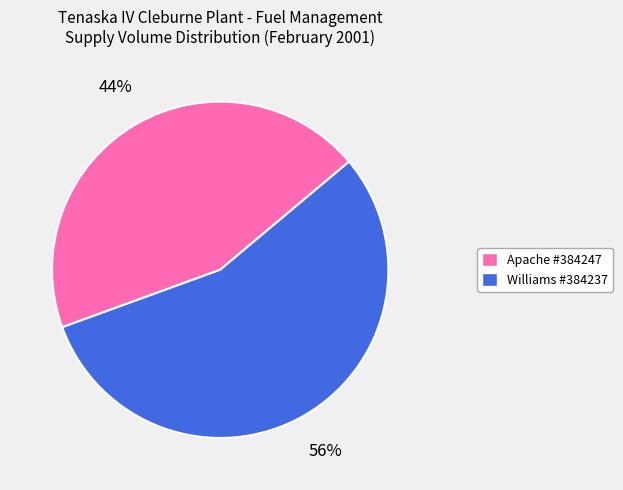

How many segments does this pie chart have?

2